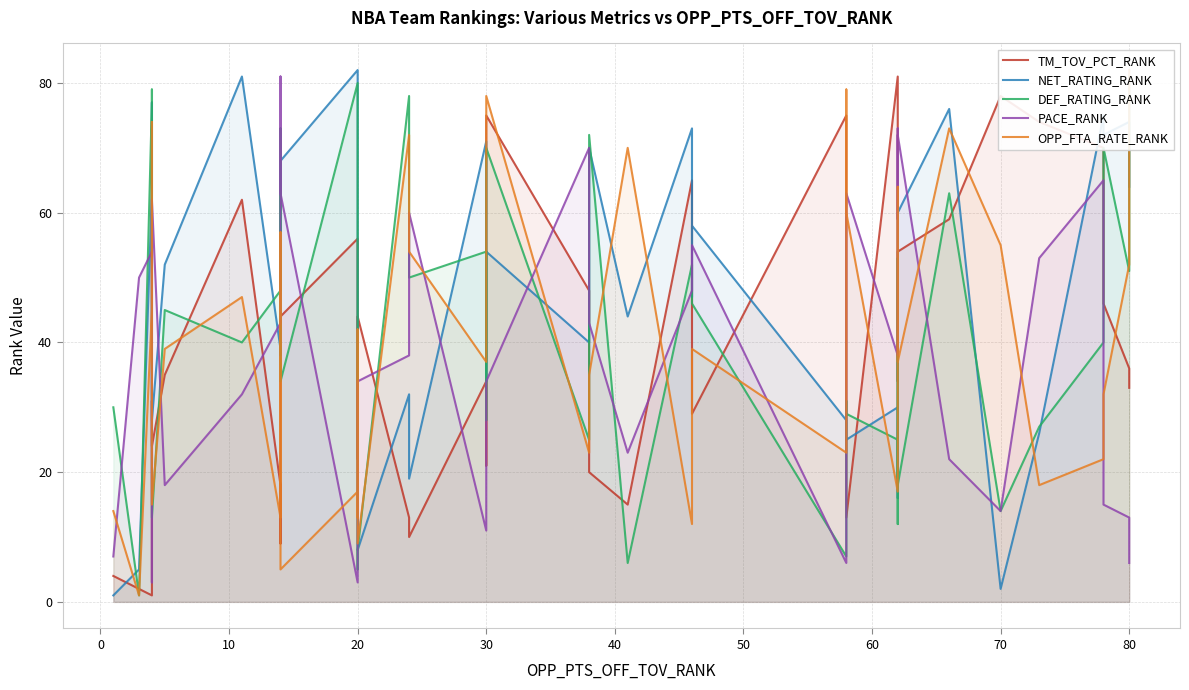

At how many categories does at least one series exceed 42?

38